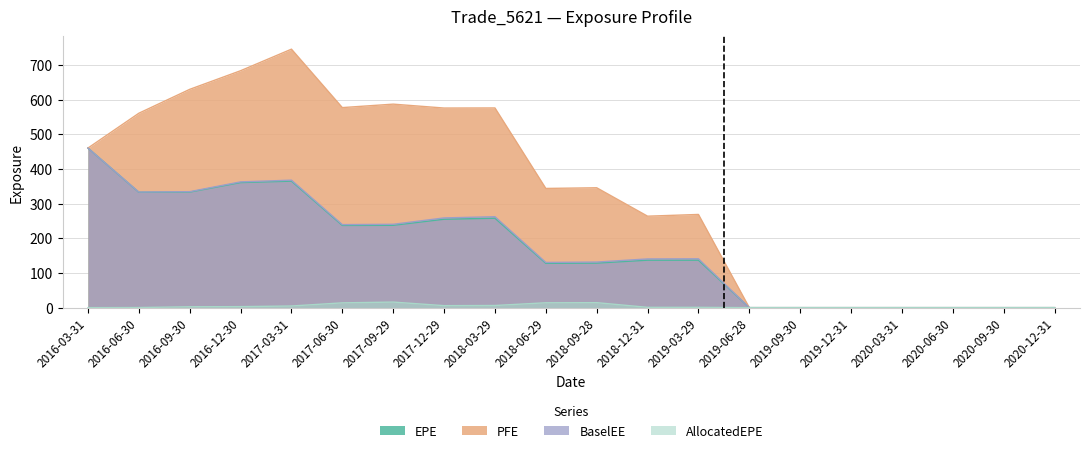

Reading right to left, what are all the values shown in this chart?

EPE: 2020-12-31=0.0	2020-09-30=0.0	2020-06-30=0.0	2020-03-31=0.0	2019-12-31=0.0	2019-09-30=0.0	2019-06-28=0.0	2019-03-29=136.8	2018-12-31=136.9	2018-09-28=128.5	2018-06-29=127.8	2018-03-29=257.8	2017-12-29=254.9	2017-09-29=237.4	2017-06-30=237.0	2017-03-31=364.7	2016-12-30=360.6	2016-09-30=333.1	2016-06-30=332.6	2016-03-31=460.1
PFE: 2020-12-31=0.0	2020-09-30=0.0	2020-06-30=0.0	2020-03-31=0.0	2019-12-31=0.0	2019-09-30=0.0	2019-06-28=0.0	2019-03-29=268.7	2018-12-31=263.7	2018-09-28=345.6	2018-06-29=343.7	2018-03-29=575.7	2017-12-29=575.4	2017-09-29=586.7	2017-06-30=576.7	2017-03-31=745.2	2016-12-30=683.0	2016-09-30=629.3	2016-06-30=560.5	2016-03-31=460.1
BaselEE: 2020-12-31=0.0	2020-09-30=0.0	2020-06-30=0.0	2020-03-31=0.0	2019-12-31=0.0	2019-09-30=0.0	2019-06-28=0.0	2019-03-29=140.9	2018-12-31=140.5	2018-09-28=131.4	2018-06-29=130.4	2018-03-29=262.2	2017-12-29=258.7	2017-09-29=240.3	2017-06-30=239.4	2017-03-31=367.5	2016-12-30=362.6	2016-09-30=334.3	2016-06-30=333.2	2016-03-31=460.1
AllocatedEPE: 2020-12-31=0.0	2020-09-30=0.0	2020-06-30=0.0	2020-03-31=0.0	2019-12-31=0.0	2019-09-30=0.0	2019-06-28=0.0	2019-03-29=0.9	2018-12-31=0.9	2018-09-28=14.4	2018-06-29=14.0	2018-03-29=6.2	2017-12-29=5.8	2017-09-29=16.1	2017-06-30=13.8	2017-03-31=4.7	2016-12-30=2.9	2016-09-30=2.5	2016-06-30=0.3	2016-03-31=0.0